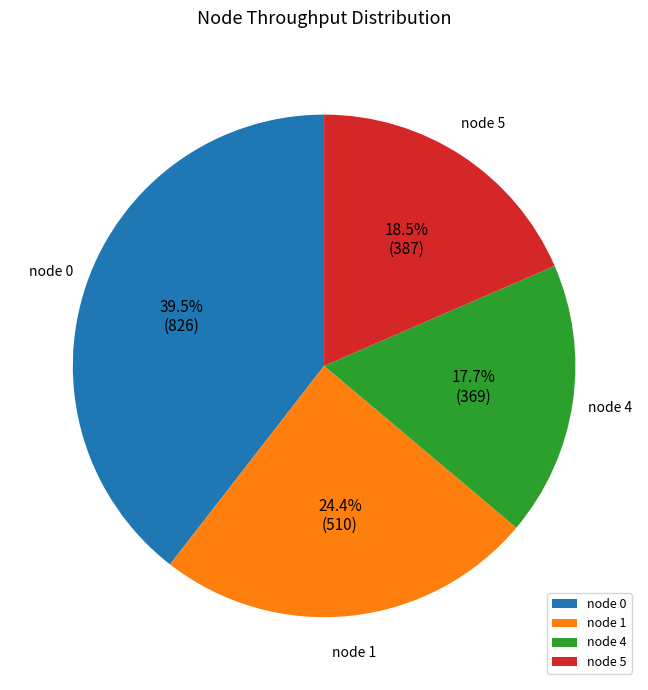

Count the number of slices in the pie.

4